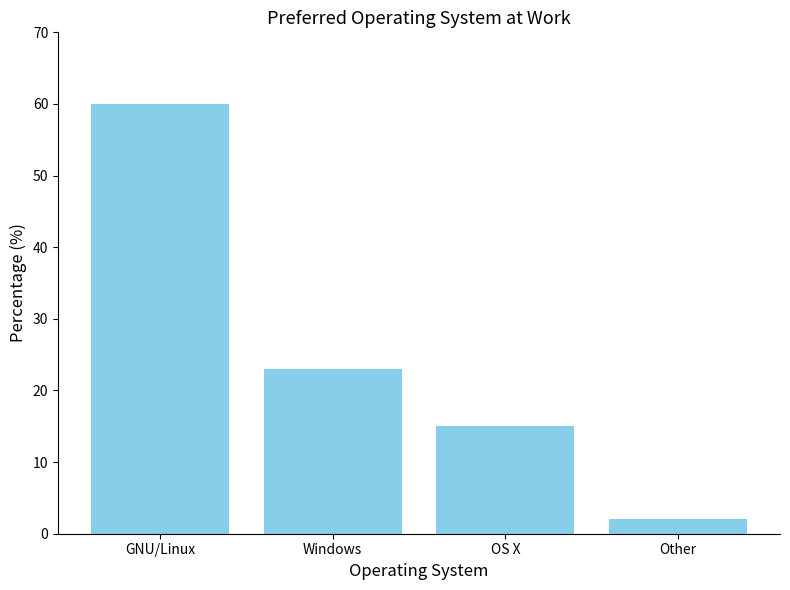

How many bars are there in total?

4